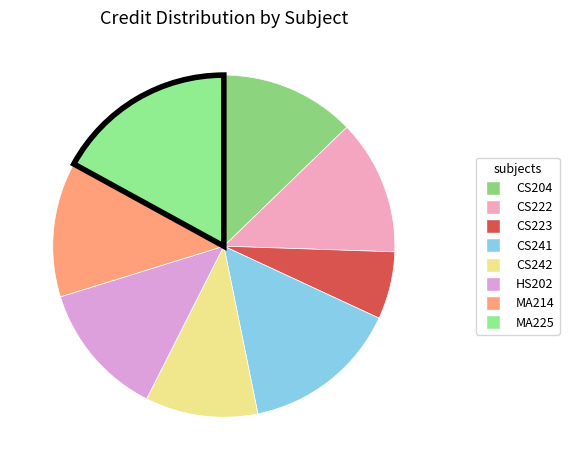

Do CS223 and CS241 together represent more than half of the pie?

No